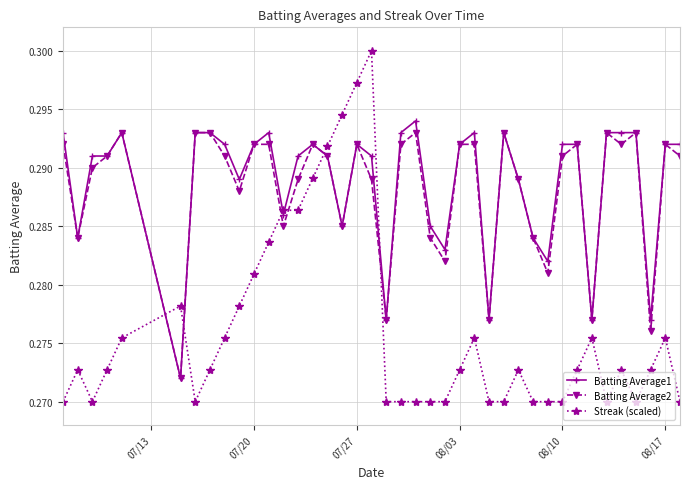

At how many categories does at least one series exceed 0?

40